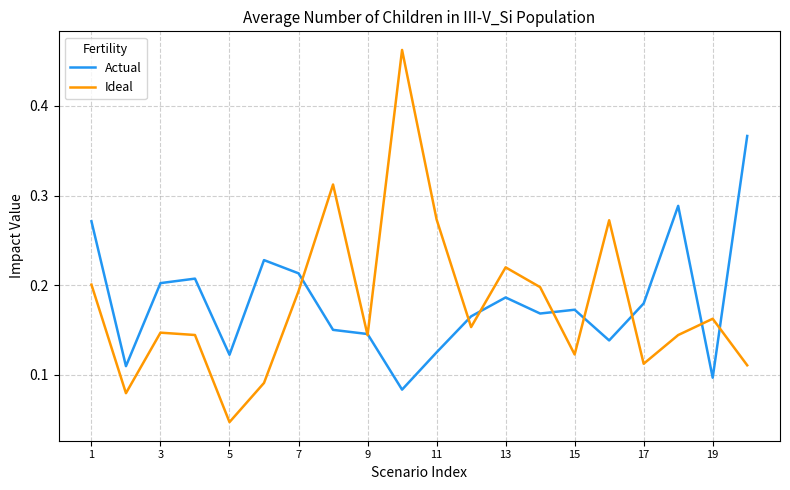

How many lines are shown in the chart?

2